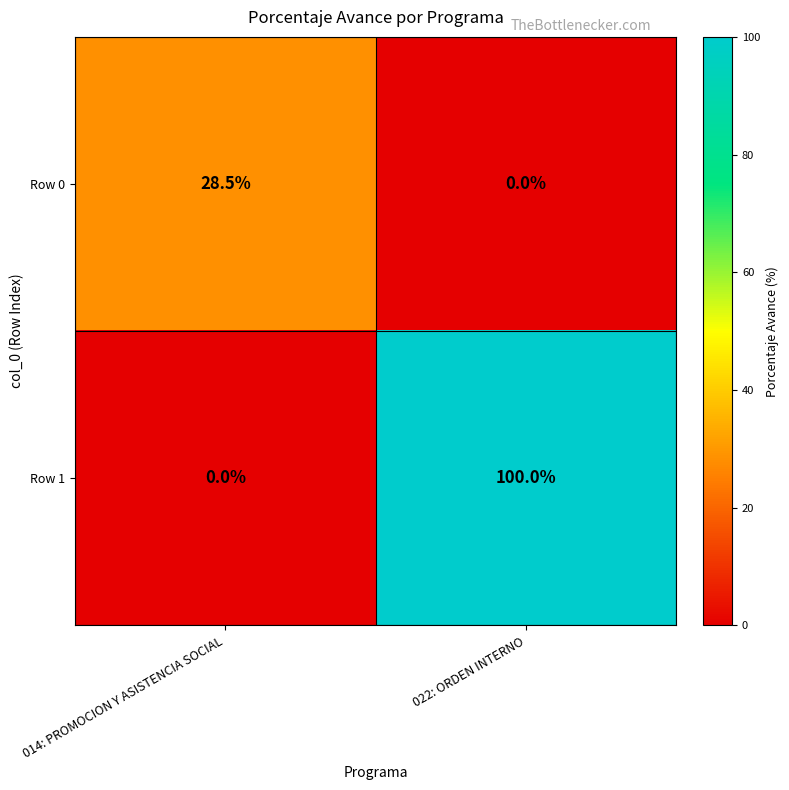

Reading left to right, list all the values displayed in this chart.

Row 0: 28.5	0.0
Row 1: 0.0	100.0